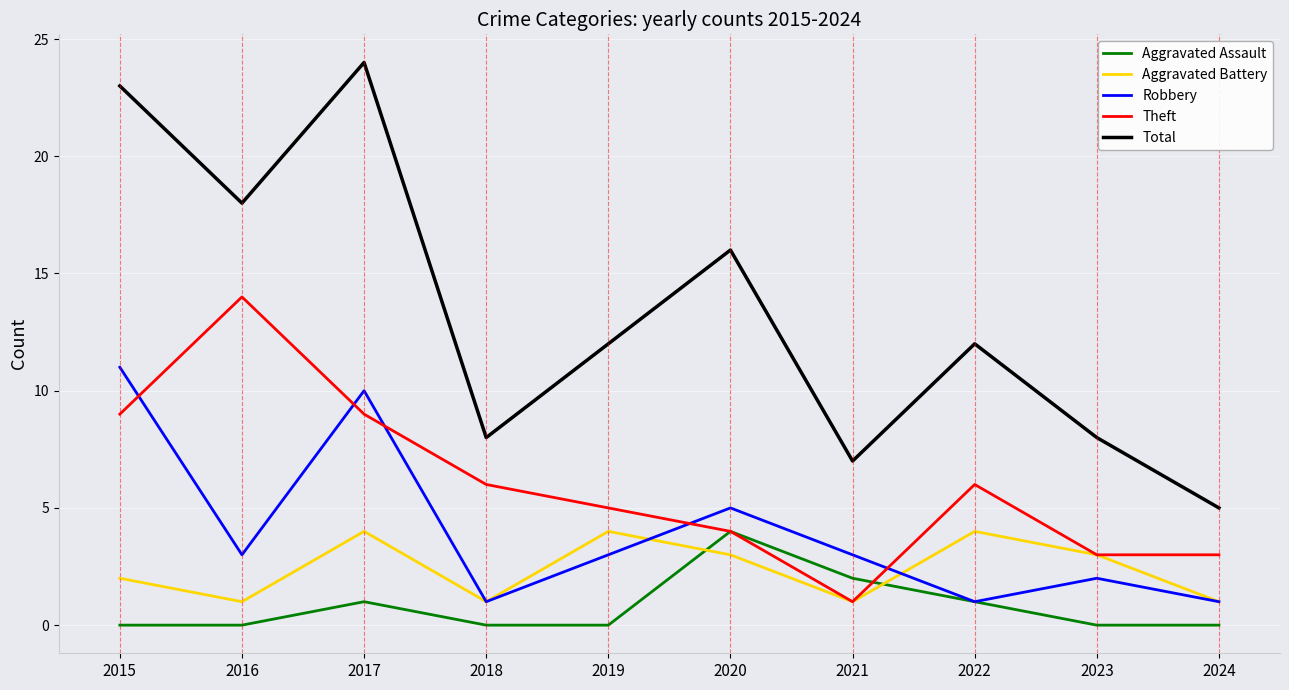

True or false: Total and Aggravated Assault cross at least once.

False